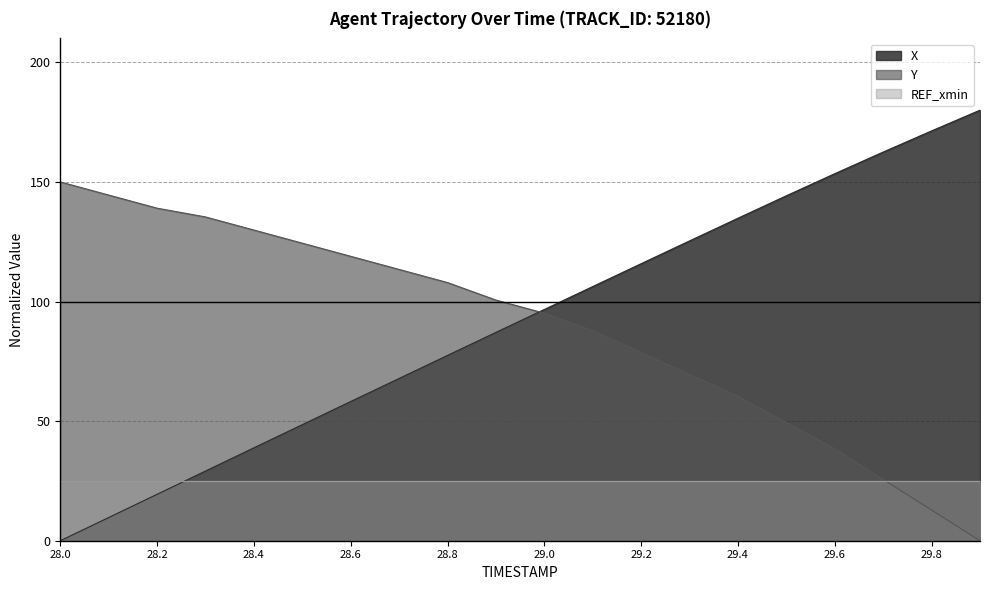

Which series changed the most between 29.0 and 29.4?

X